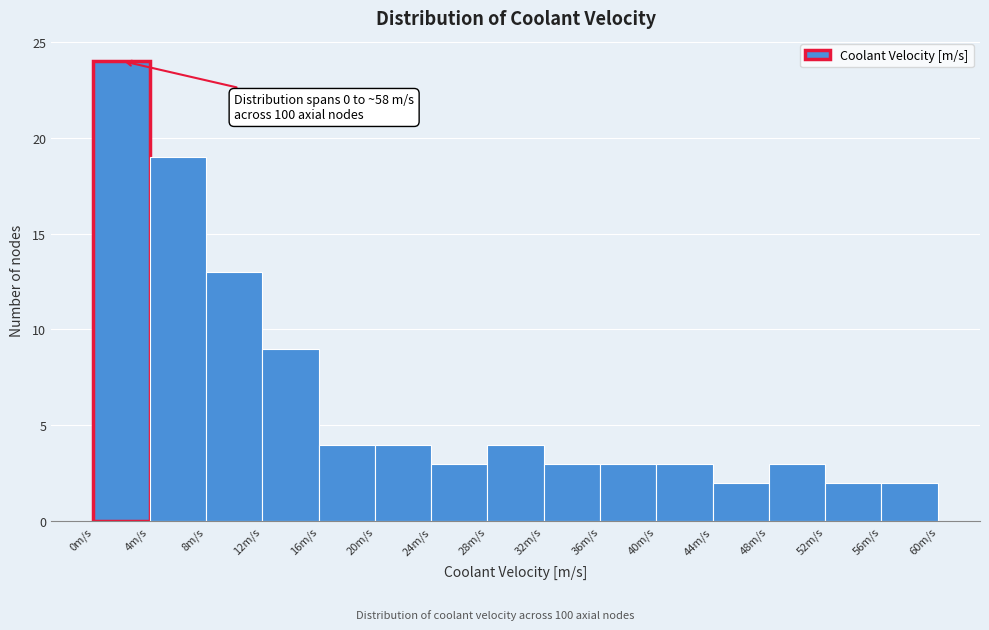

Over which range of the x-axis is the bar tallest?

0 to 4